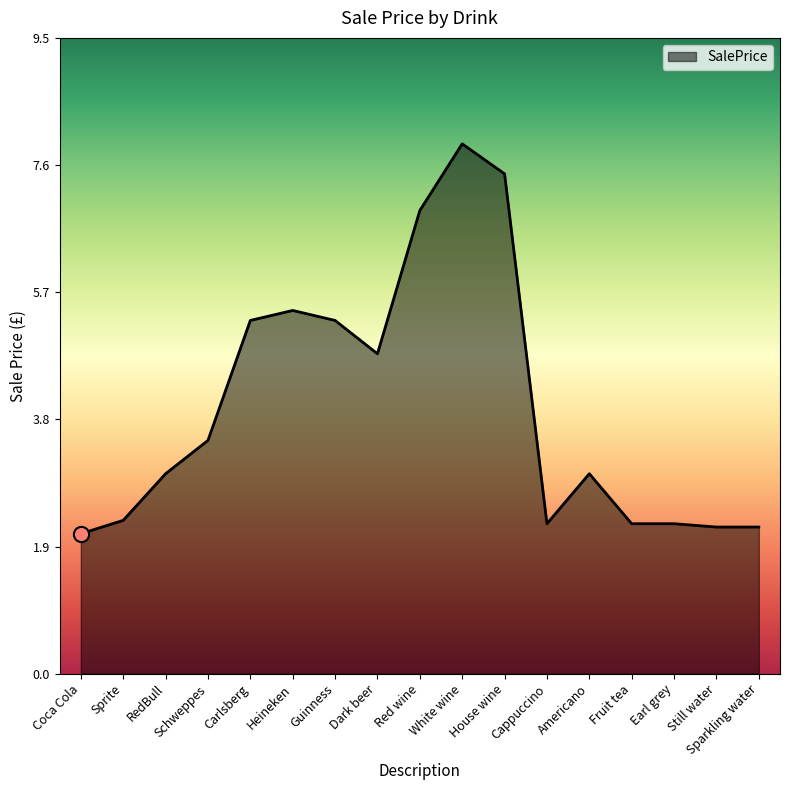

Which has a higher value, Earl grey or Red wine?

Red wine